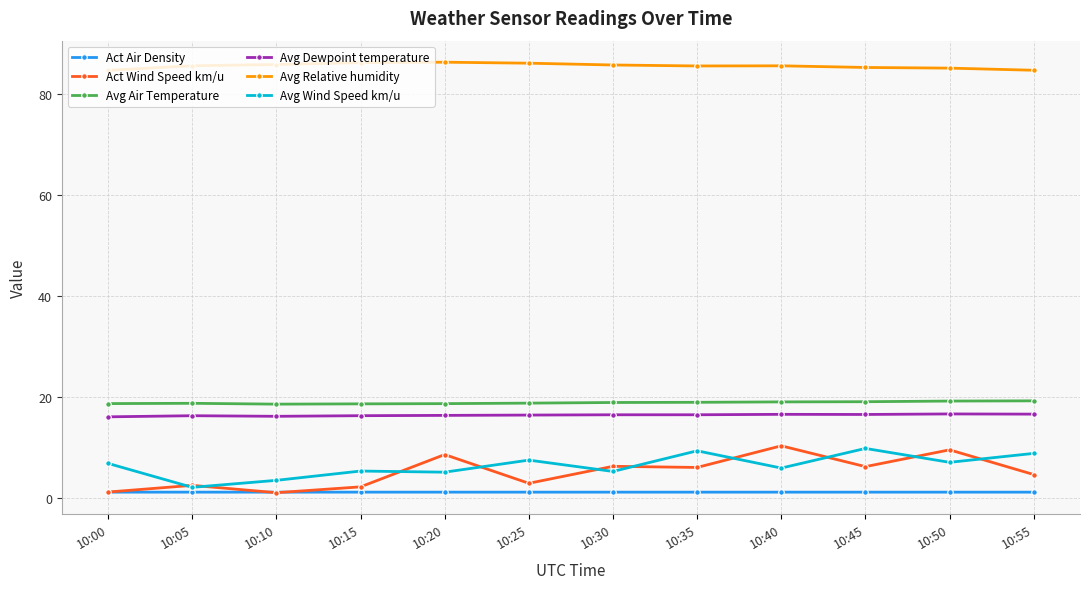

Which series changed the most between 10:10 and 10:50?

Act Wind Speed km/u